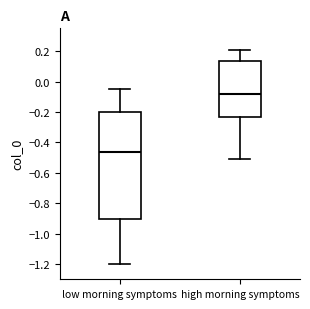

Comparing the boxes themselves (not the whiskers), which one is the tallest?

low morning symptoms